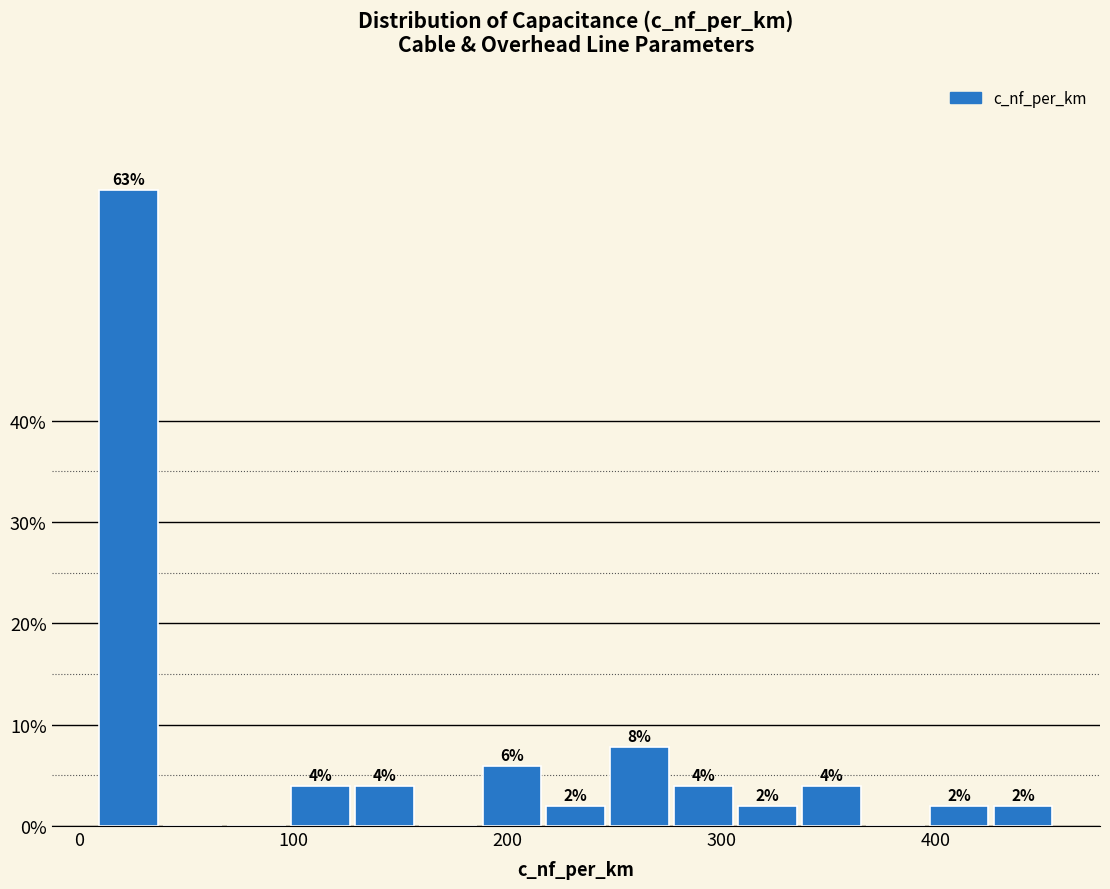

Around what value on the x-axis is the tallest bar? Give the approximate position of its centre, as read against the axis.

20